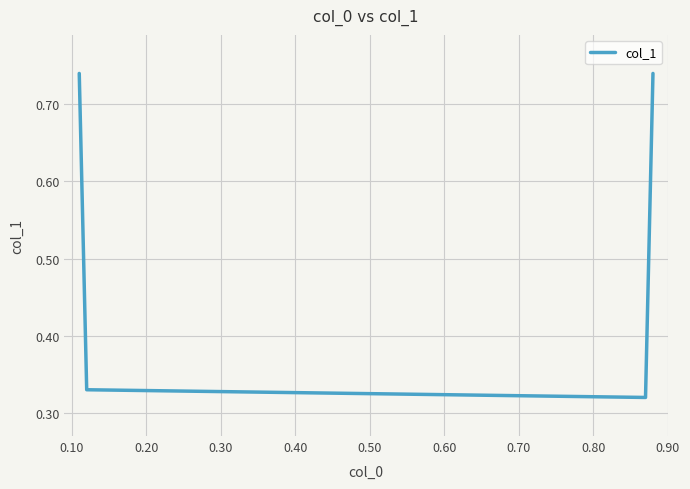

Is this an area chart (filled region under the line)?

No